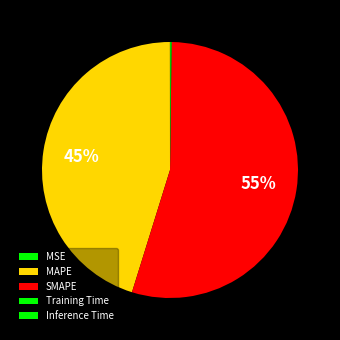

Does SMAPE account for over 50% of the chart?

Yes